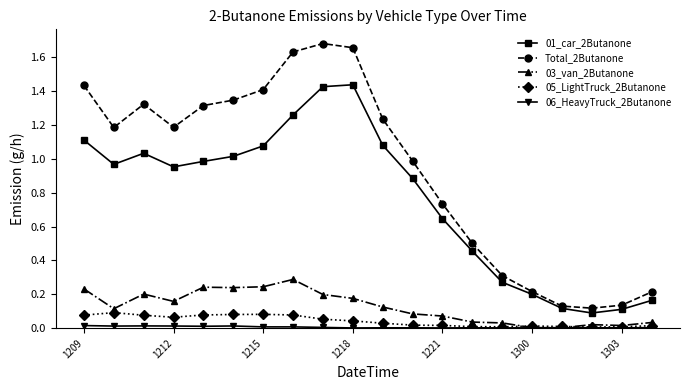

True or false: 03_van_2Butanone and 01_car_2Butanone intersect in this chart.

False